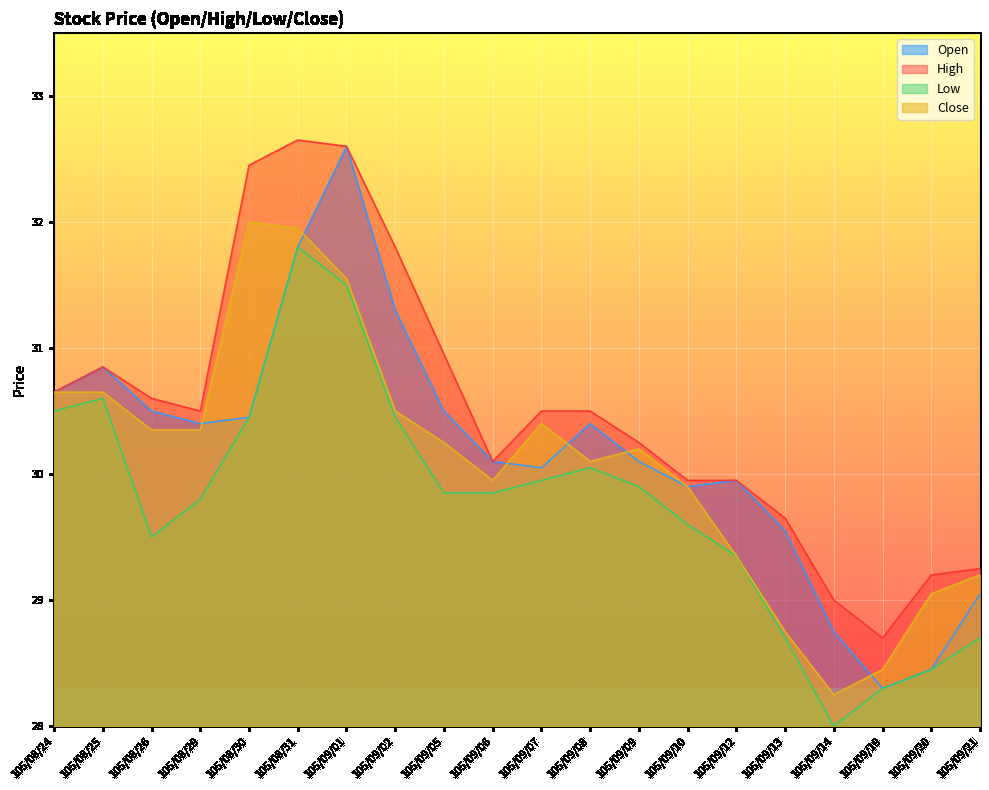

What is the total value across all series at 105/09/02?

124.0